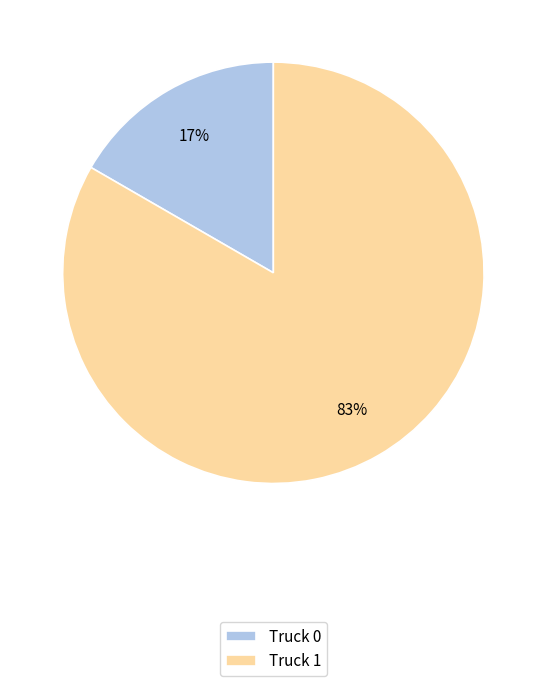

Count the number of slices in the pie.

2